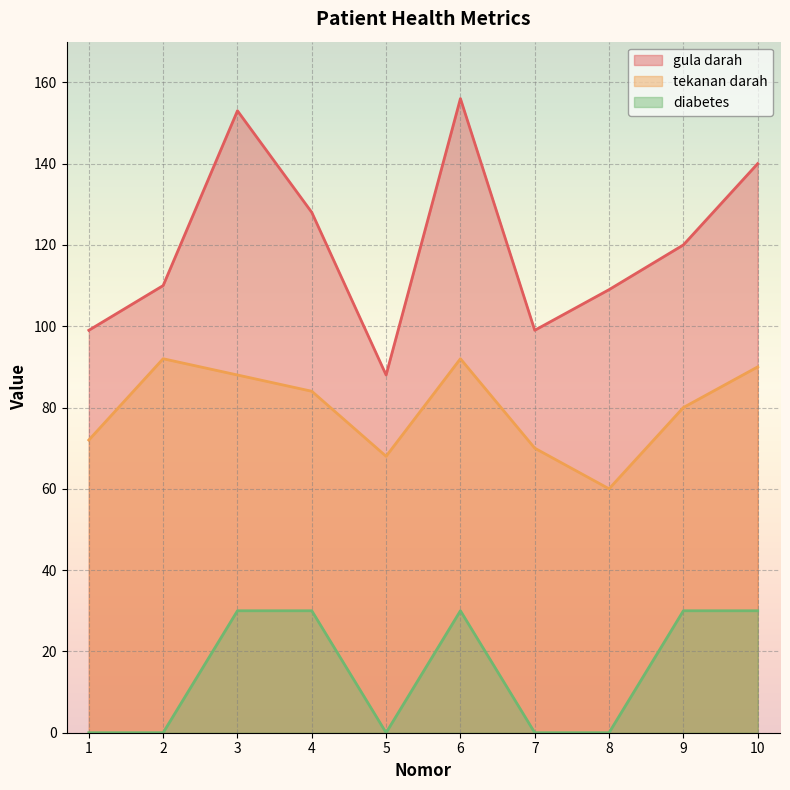

What is the difference between the maximum and second lowest values in the gula darah series?

57